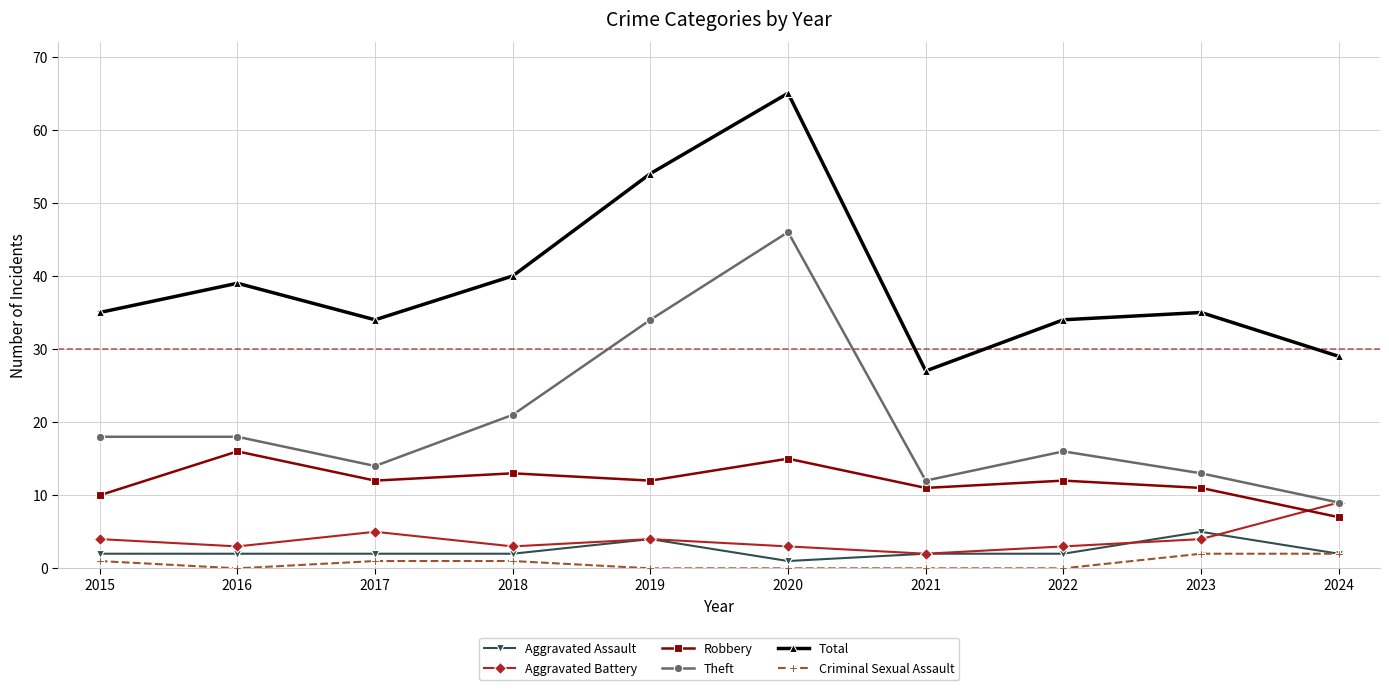

What is the maximum value shown in the chart?

65